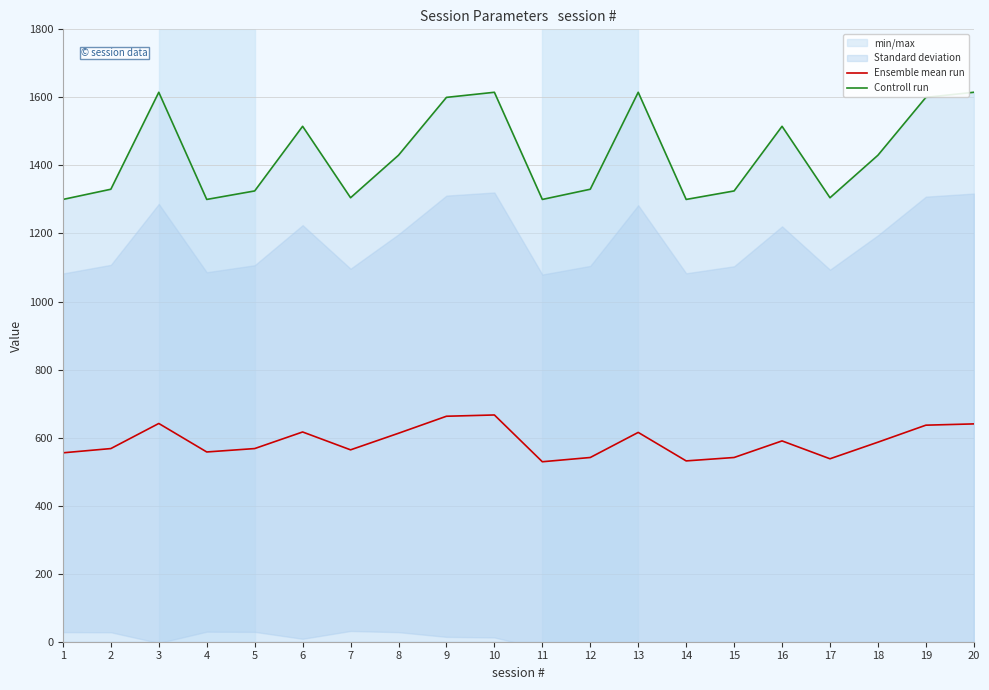

True or false: Controll run and Ensemble mean run cross at least once.

False